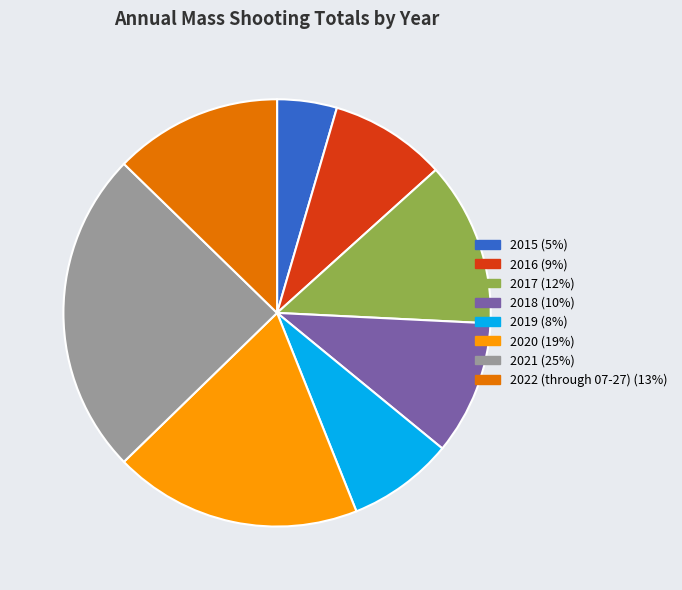

Is there any slice that represents more than half of the pie?

No